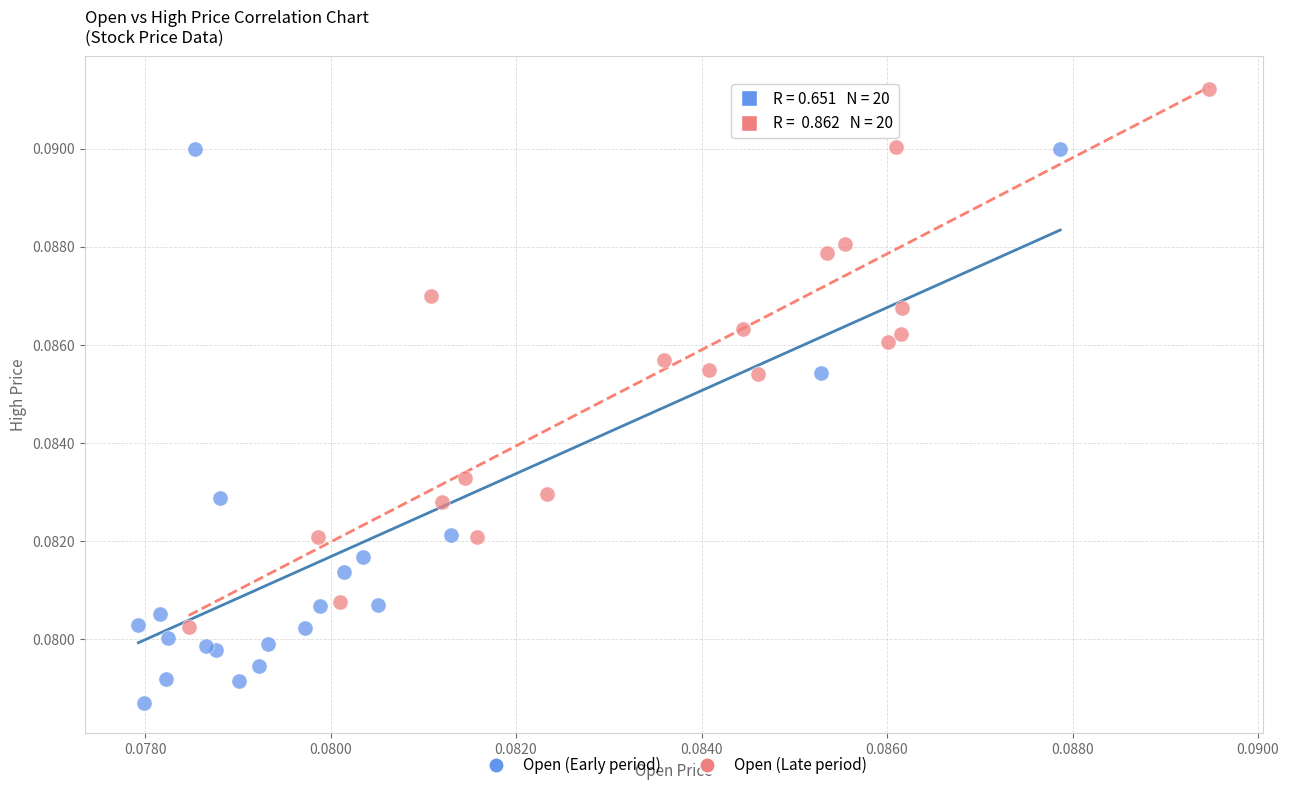

Which series reaches the minimum Y coordinate?

Open (Early period)